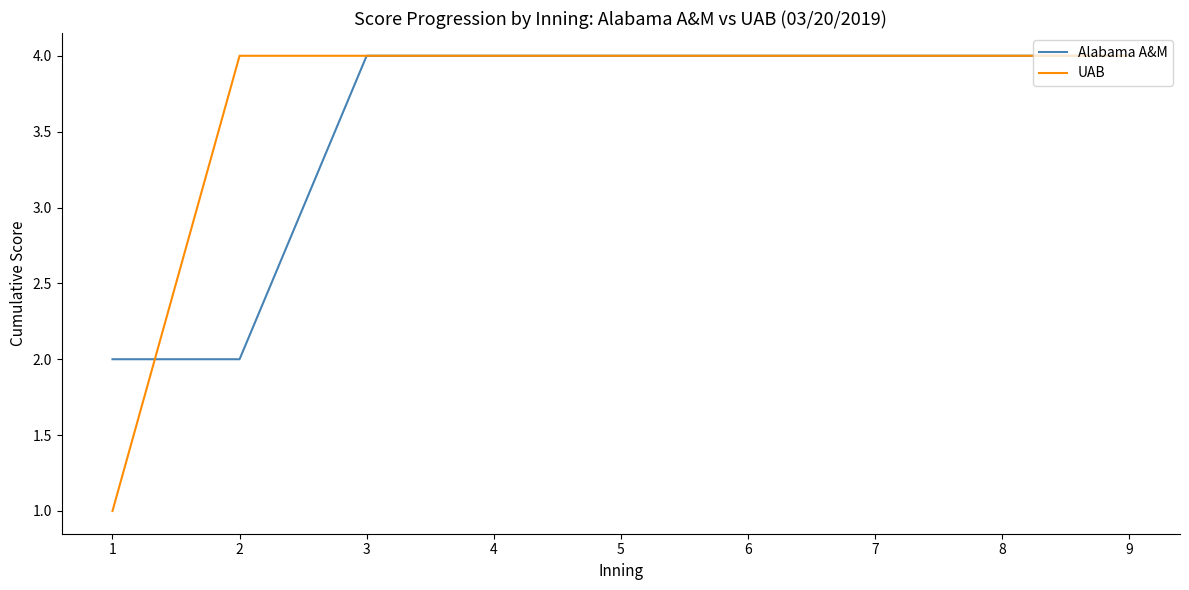

Is the value of Alabama A&M at 2 greater than the value of UAB at 9?

No